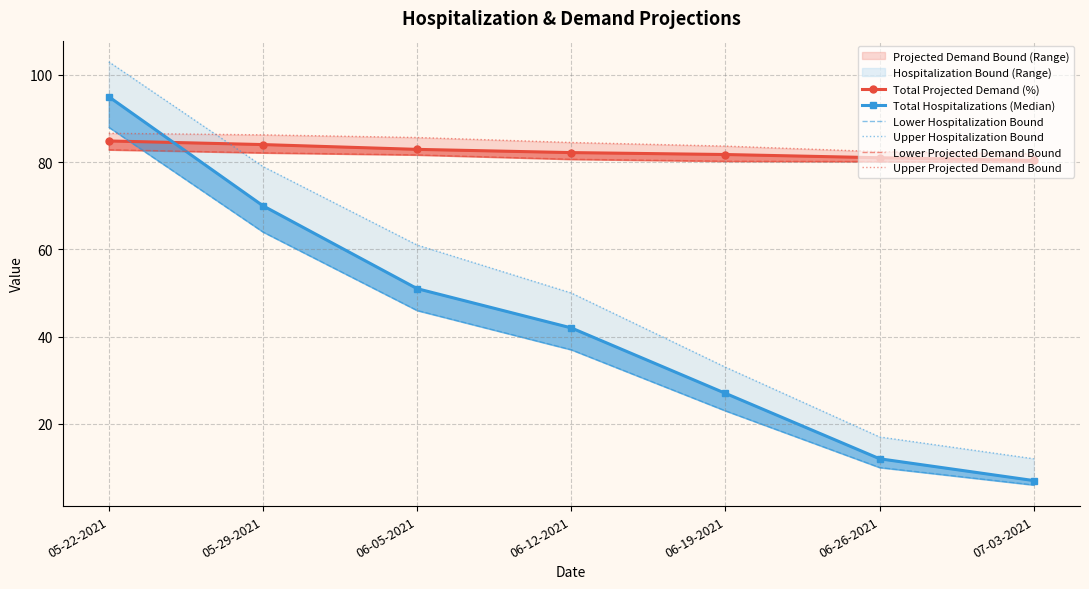

Reading left to right, list all the values displayed in this chart.

Total Projected Demand (%): 84.9	84.0	82.9	82.2	81.8	81.0	80.4
Total Hospitalizations (Median): 95.0	70.0	51.0	42.0	27.0	12.0	7.0
Lower Hospitalization Bound: 88.0	64.0	46.0	37.0	23.0	10.0	6.0
Upper Hospitalization Bound: 103.0	79.0	61.0	50.0	33.0	17.0	12.0
Lower Projected Demand Bound: 82.8	82.1	81.7	80.7	80.2	80.1	80.0
Upper Projected Demand Bound: 86.6	86.3	85.7	84.5	83.7	82.4	81.9